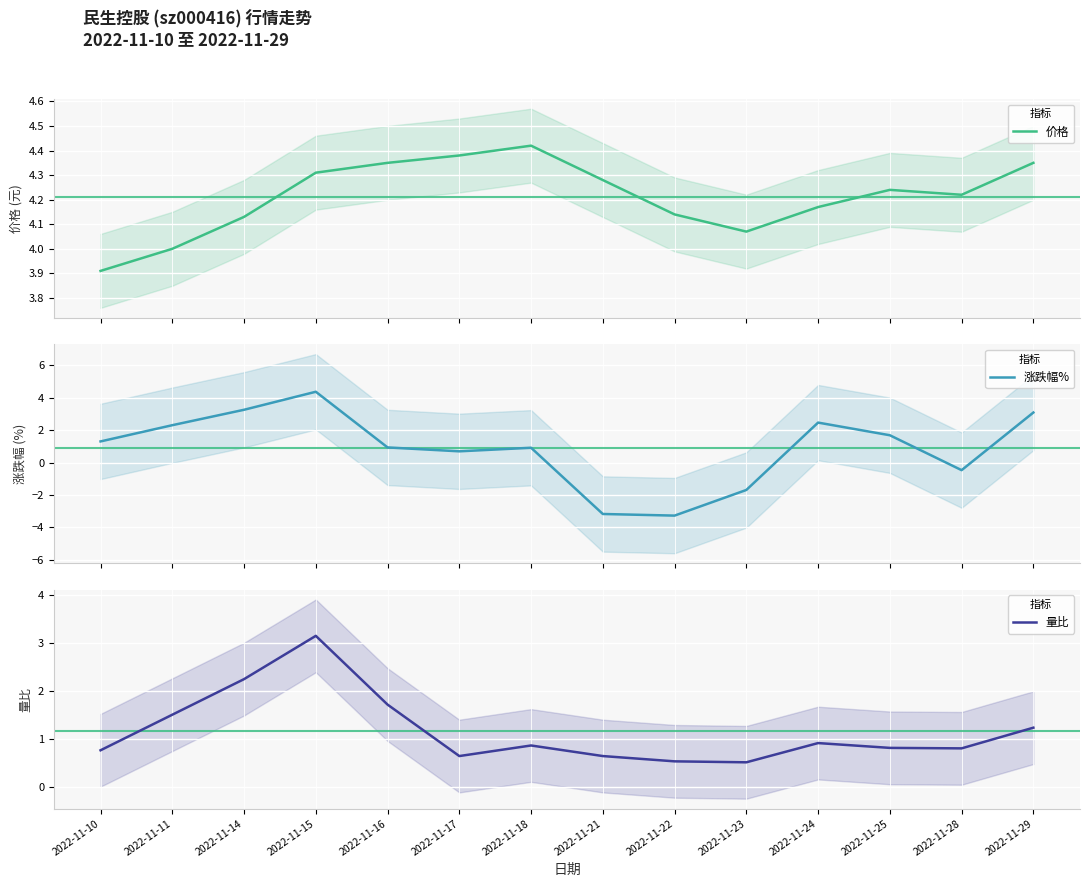

Reading right to left, extract all data points from this chart.

价格: 4.3	4.2	4.2	4.2	4.1	4.1	4.3	4.4	4.4	4.3	4.3	4.1	4.0	3.9
涨跌幅%: 3.1	-0.5	1.7	2.5	-1.7	-3.3	-3.2	0.9	0.7	0.9	4.4	3.2	2.3	1.3
量比: 1.2	0.8	0.8	0.9	0.5	0.5	0.7	0.9	0.7	1.7	3.1	2.2	1.5	0.8